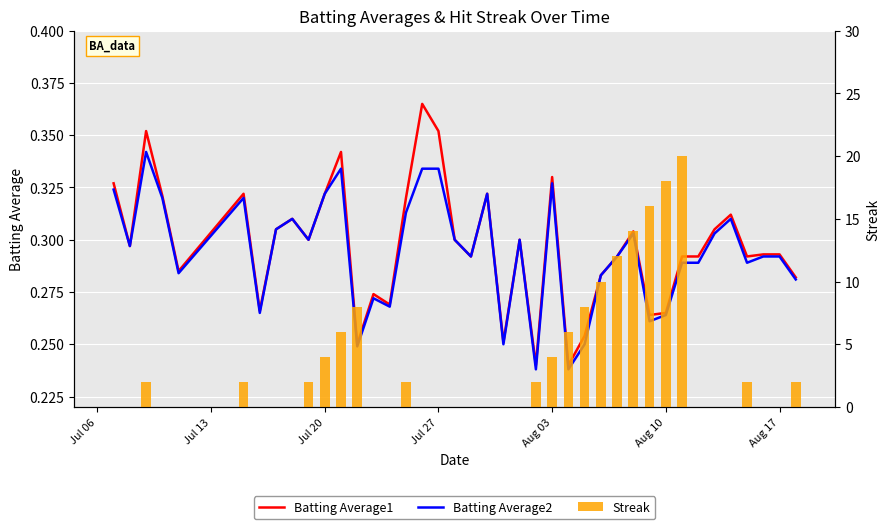

Which label corresponds to the smallest value in the chart?

Jul 06